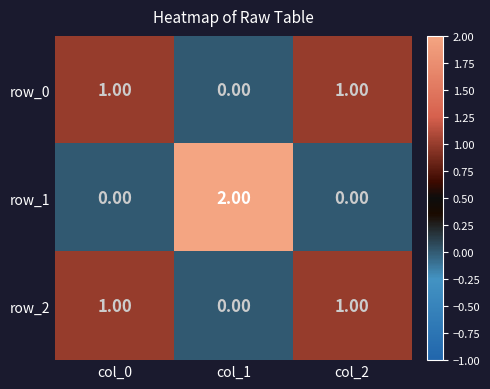

Which label corresponds to the largest value in the chart?

col_1